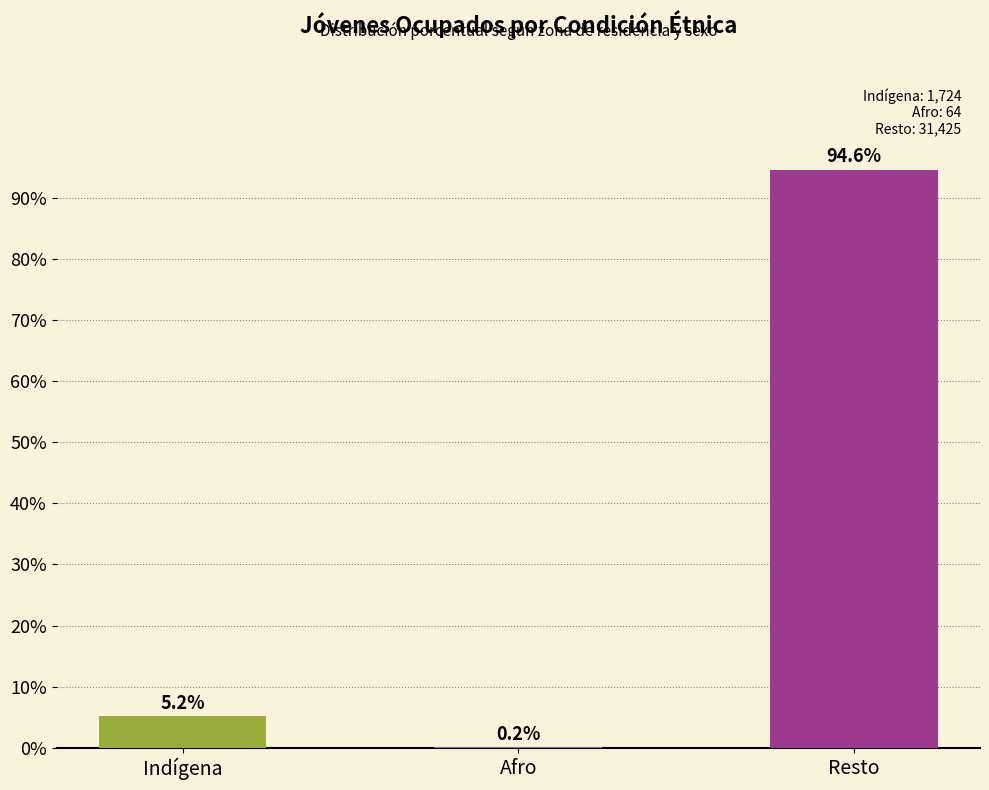

How many series are shown in this chart?

1